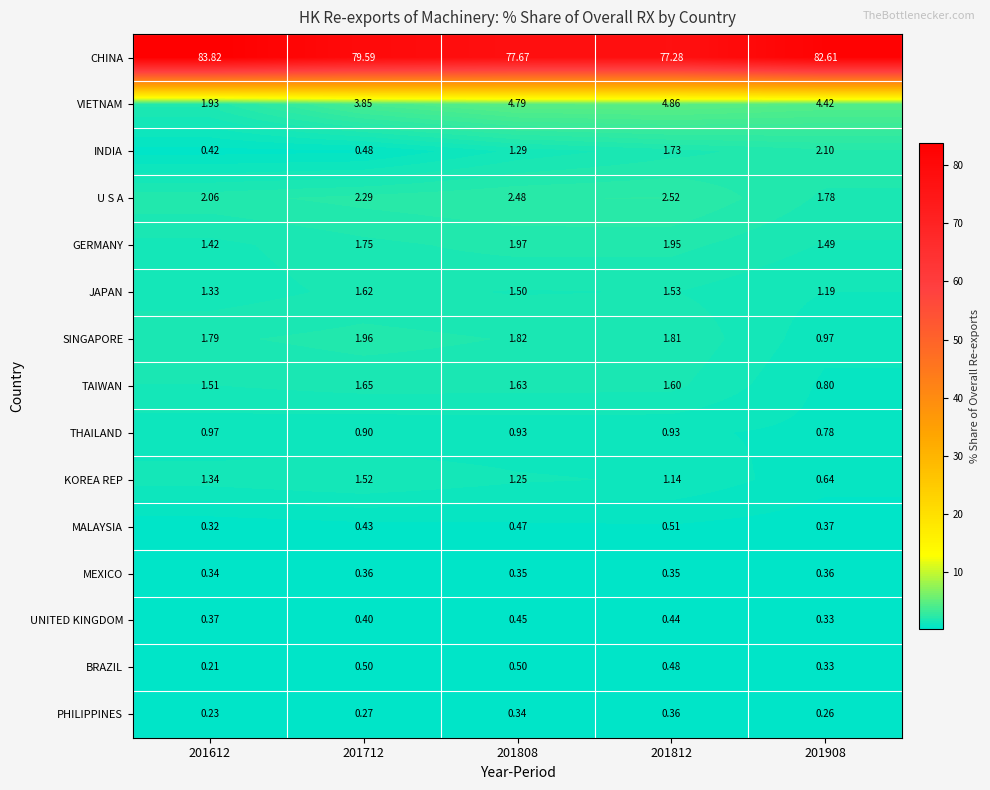

Is the value of U S A at 201808 greater than the value of KOREA REP at 201712?

Yes